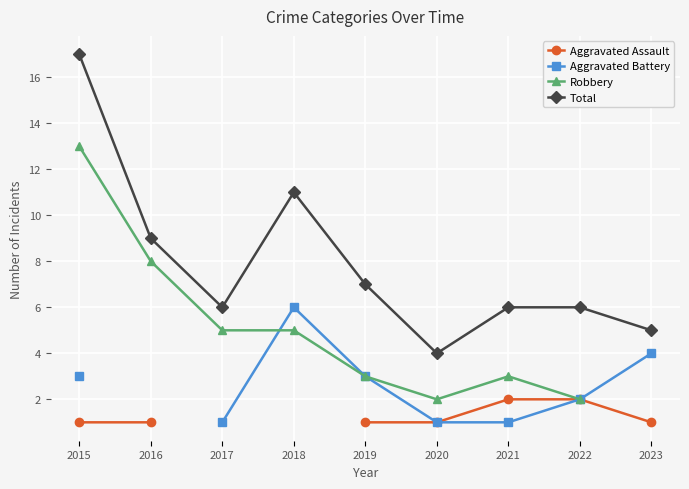

What is the spread (max minus min) of values at 2019?

6.0